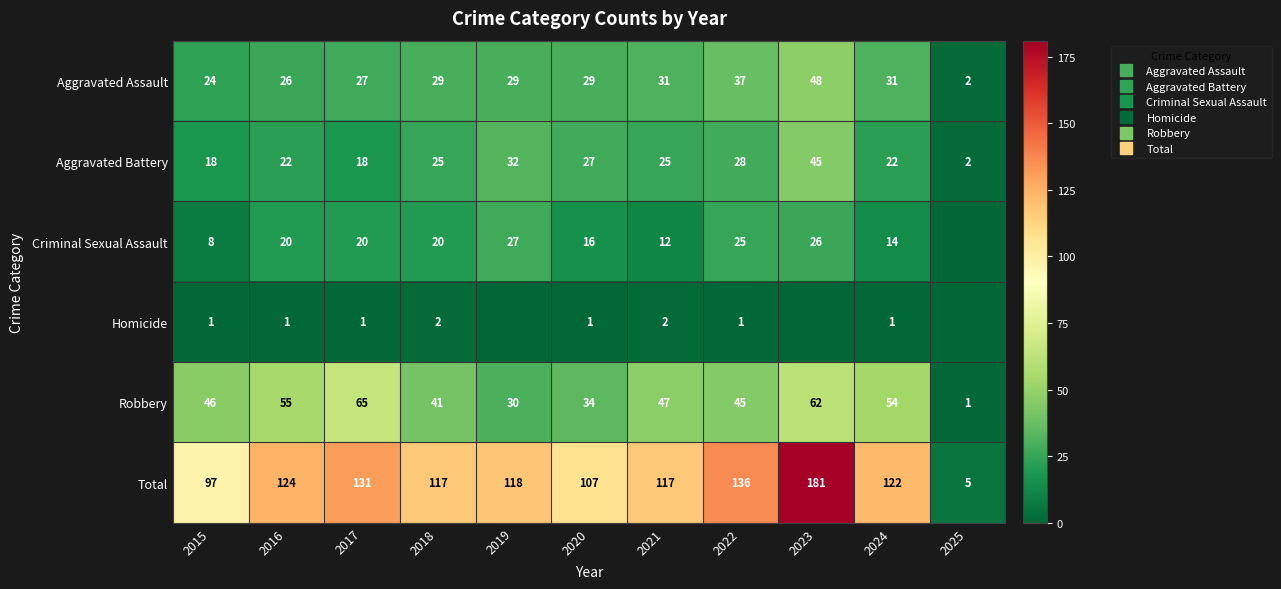

Where is Criminal Sexual Assault nearest to the value 13?

2021